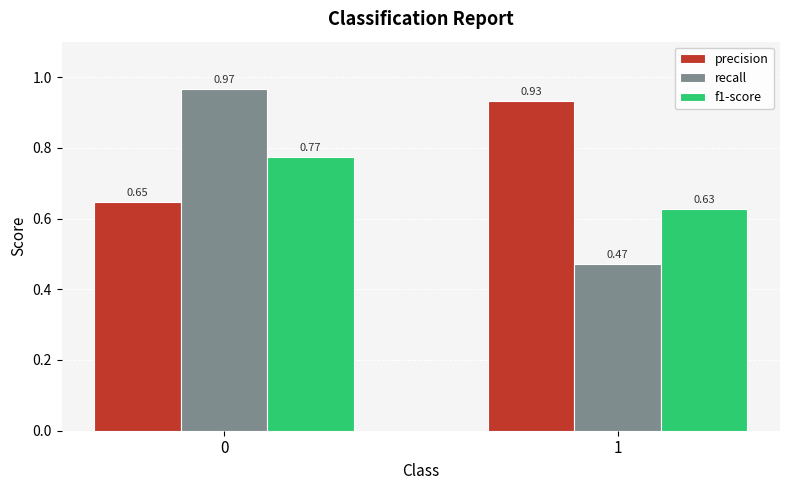

Which category has the lowest value in the f1-score series?

1